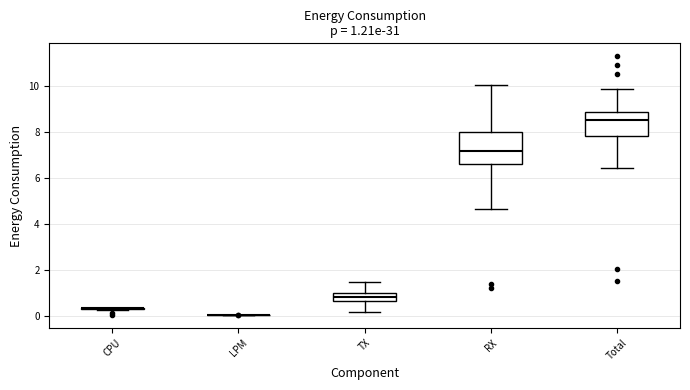

Comparing the boxes themselves (not the whiskers), which one is the tallest?

RX